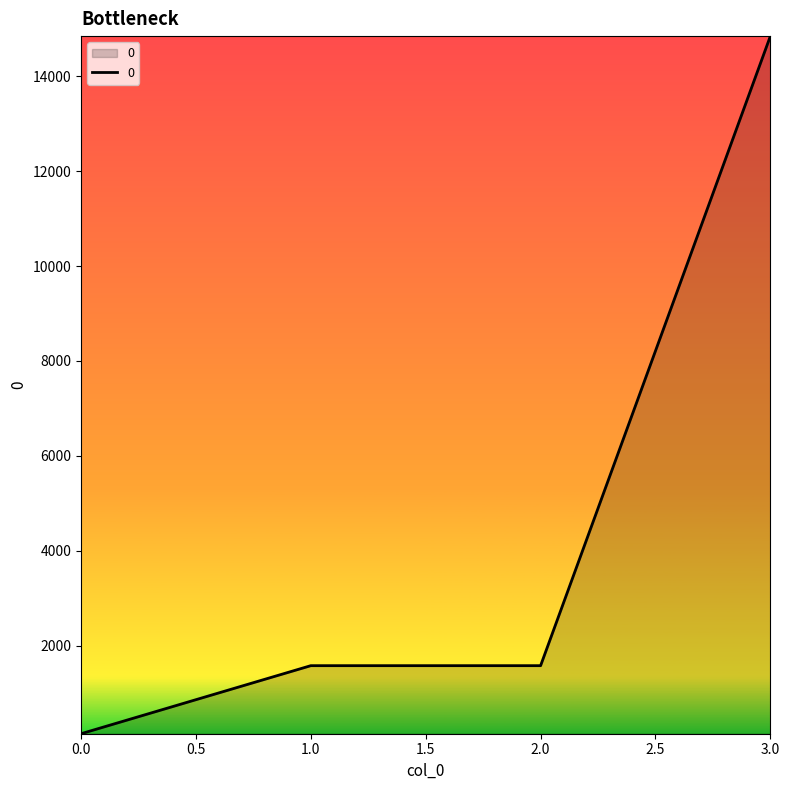

What is the change in value from 2.0 to 3.0?

+13275